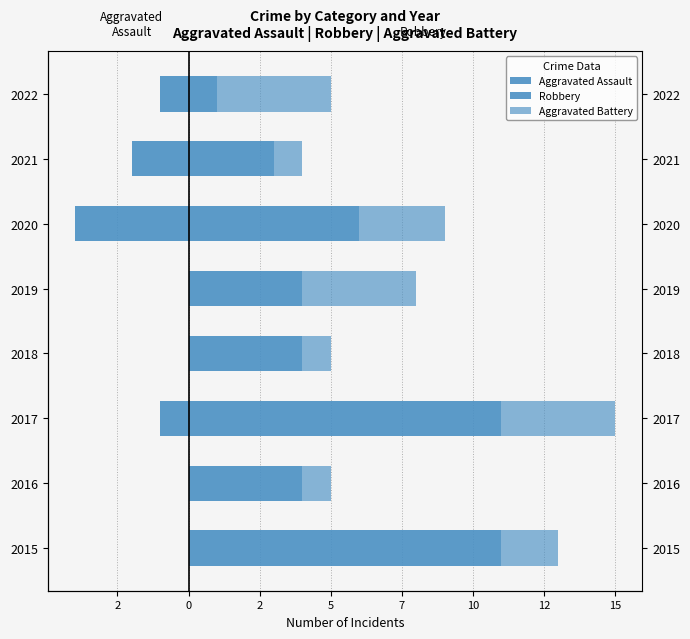

What is the difference between the highest and lowest values at 2016?

4